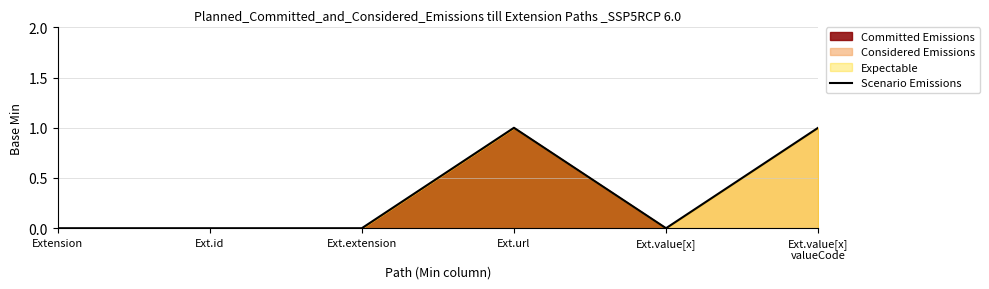

How many points are lower than both their immediate neighbors (excluding endpoints)?

1